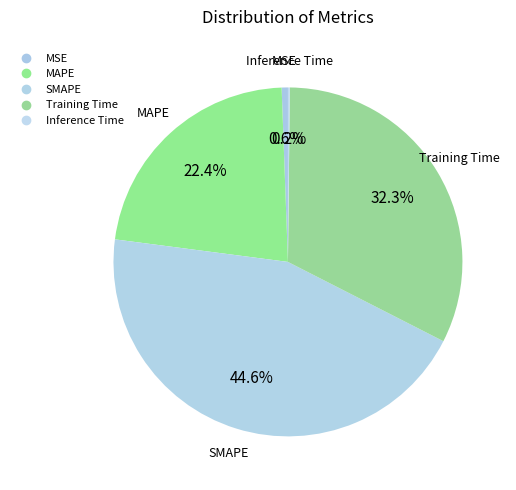

Is there any slice that represents more than half of the pie?

No